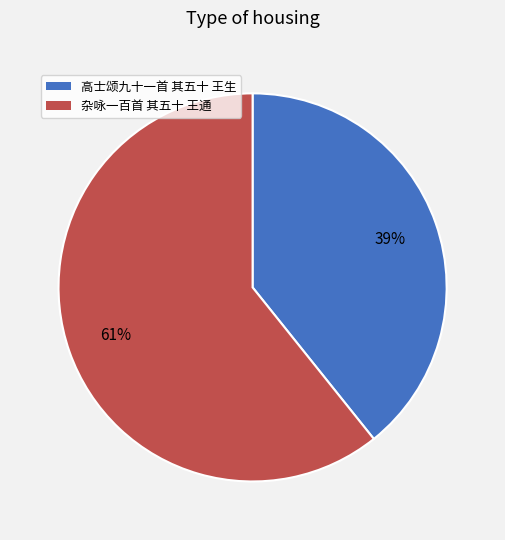

Which has a higher value, 高士颂九十一首 其五十 王生 or 杂咏一百首 其五十 王通?

杂咏一百首 其五十 王通